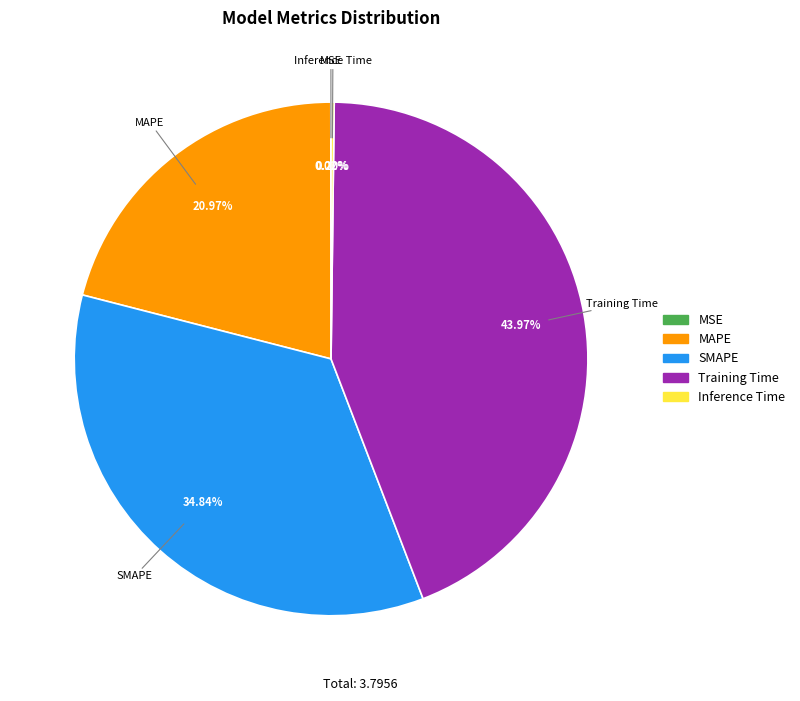

Approximately how many times larger is the value at MAPE compared to SMAPE?

0.6